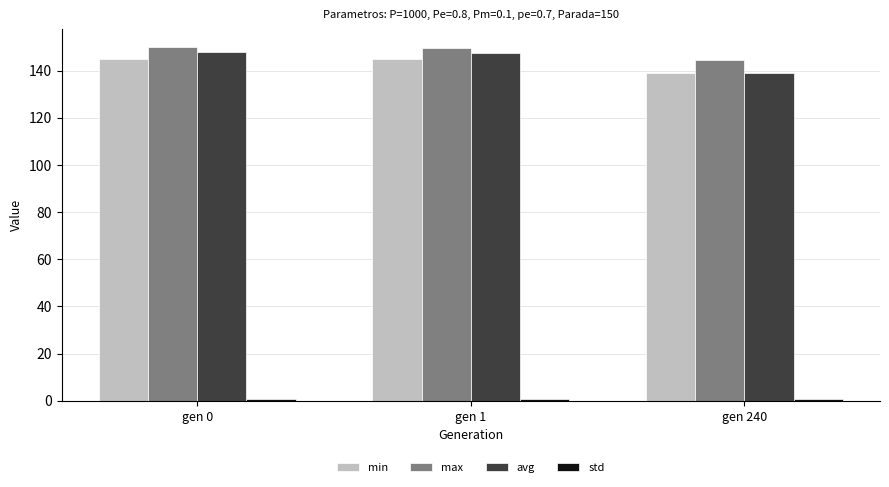

What is the total value across all series at gen 240?

423.4